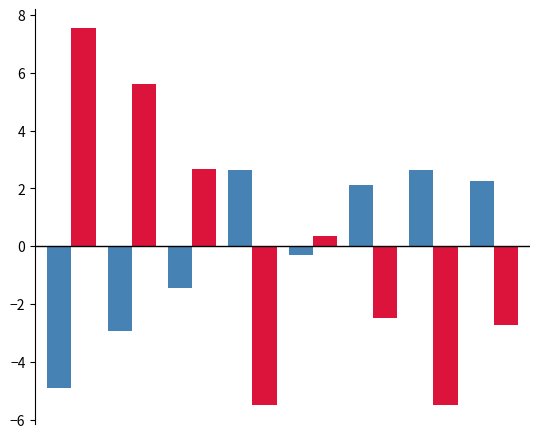

What is the greatest value displayed?

7.5